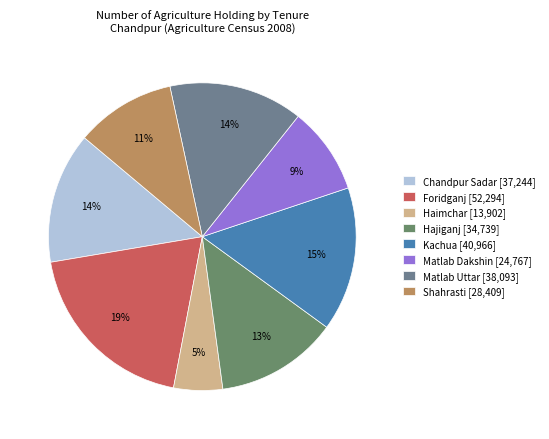

Is it true that Foridganj is 29% of the pie?

False